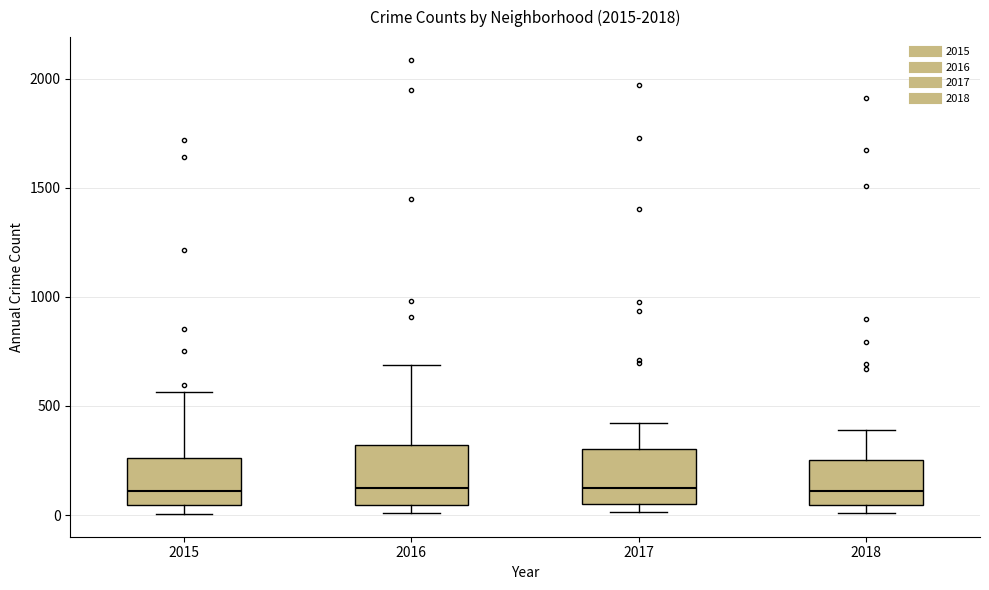

Where does the median line of the box at x = 2018 sit on the y-axis? The values are not printed on the chart, so give them approximately, as read against the axis.

100